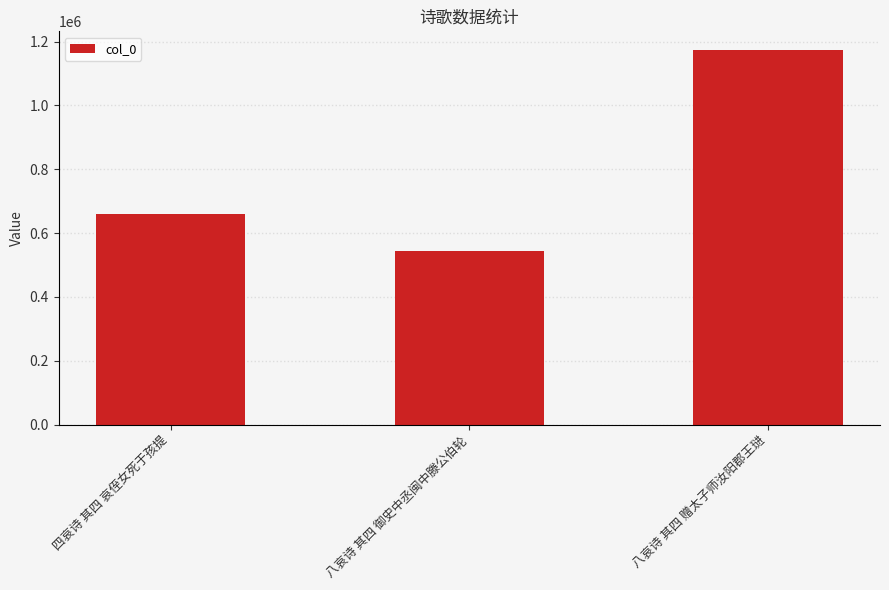

What is the change in value from 四哀诗 其四 哀侄女死于孩提 to 八哀诗 其四 御史中丞闽中滕公伯轮?

-115917